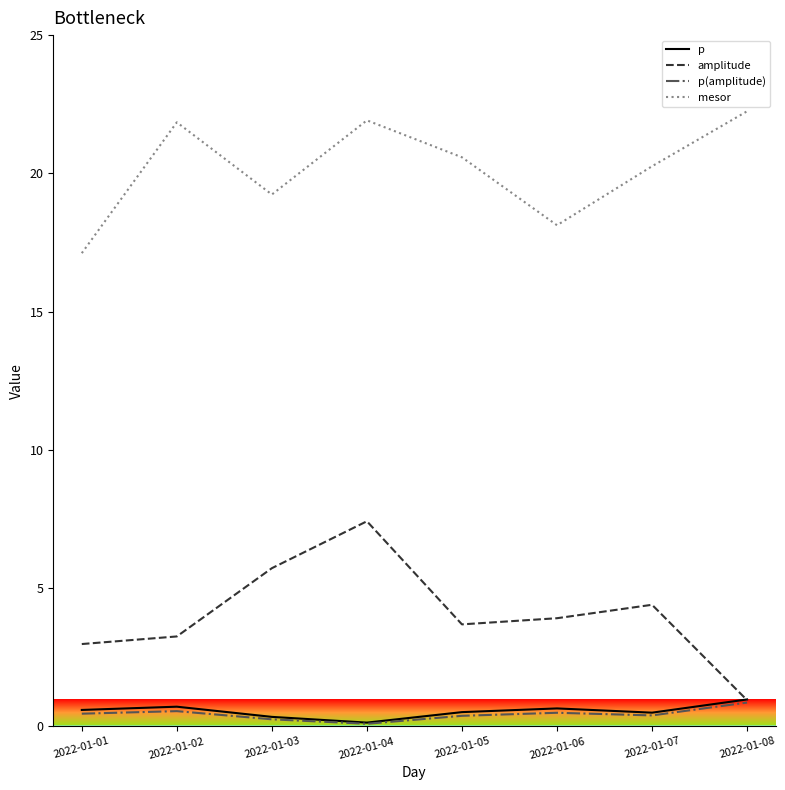

What is the total value across all series at 2022-01-05?

25.2